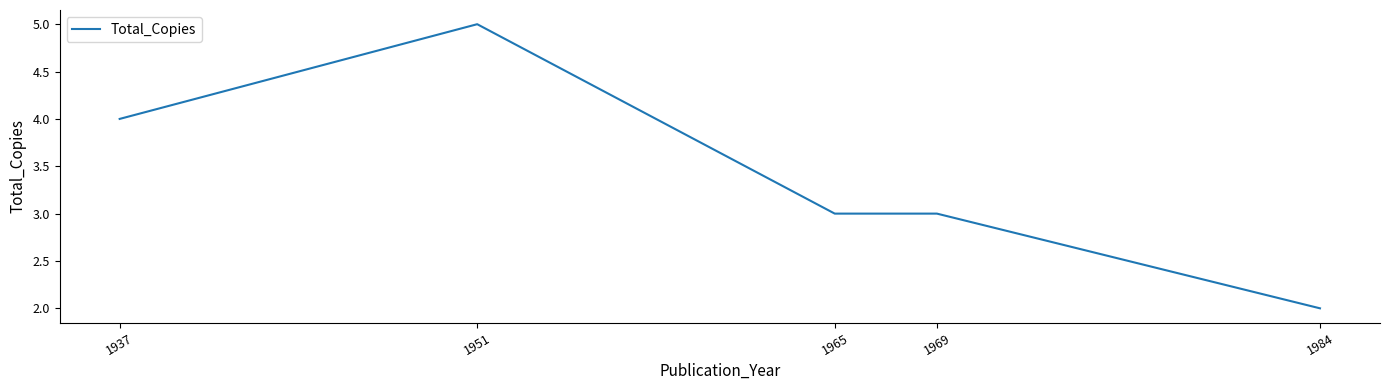

What is the minimum value shown in the chart?

2